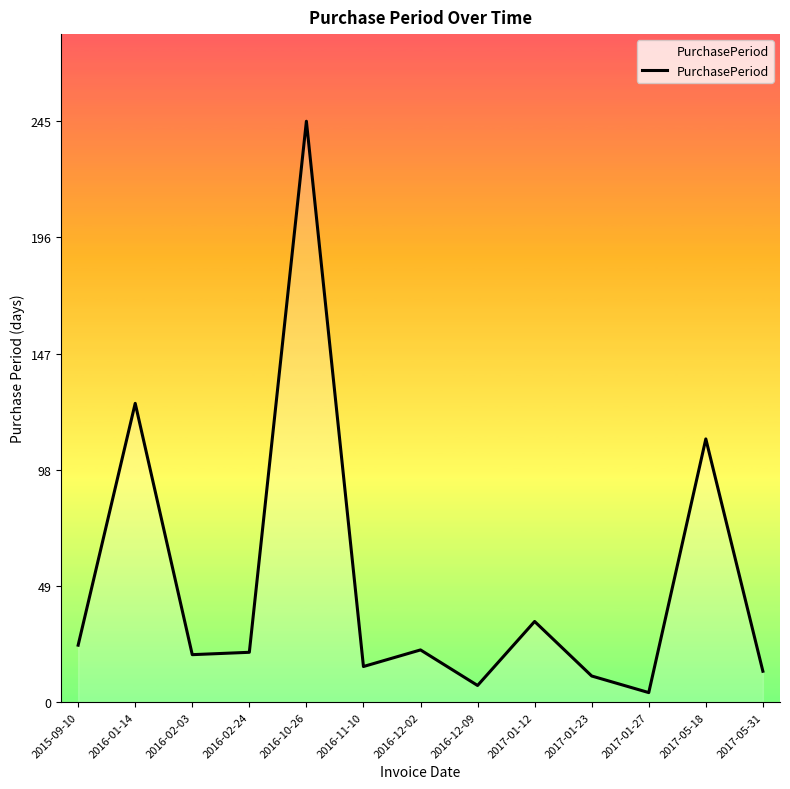

What is the sum of all values?

653